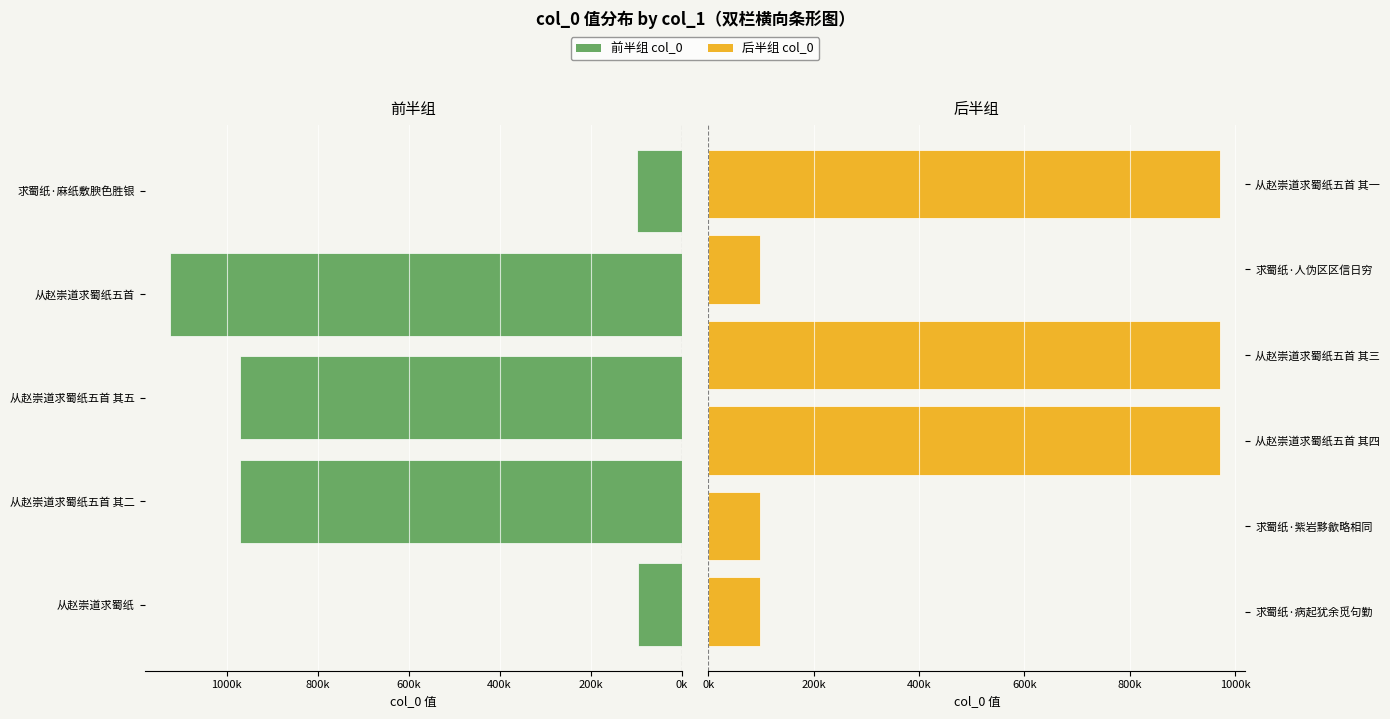

What position from the left is 从赵崇道求蜀纸五首 其三?

9